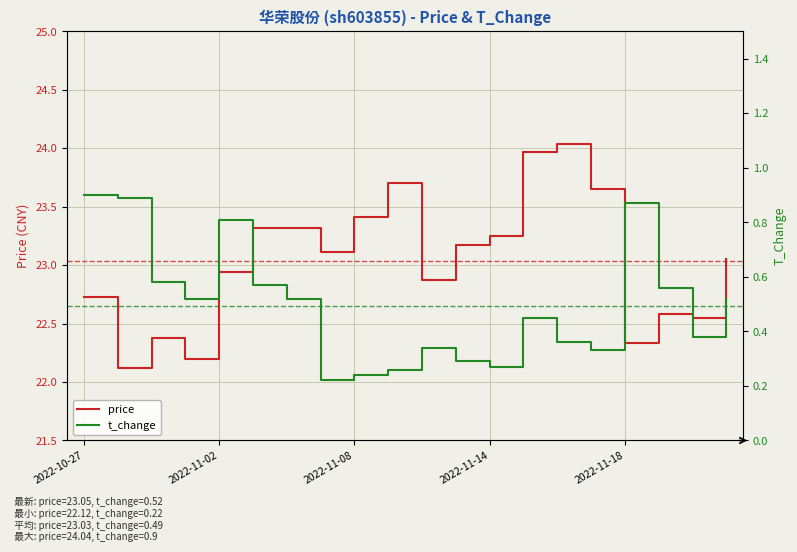

At which label is t_change closest to 0?

7